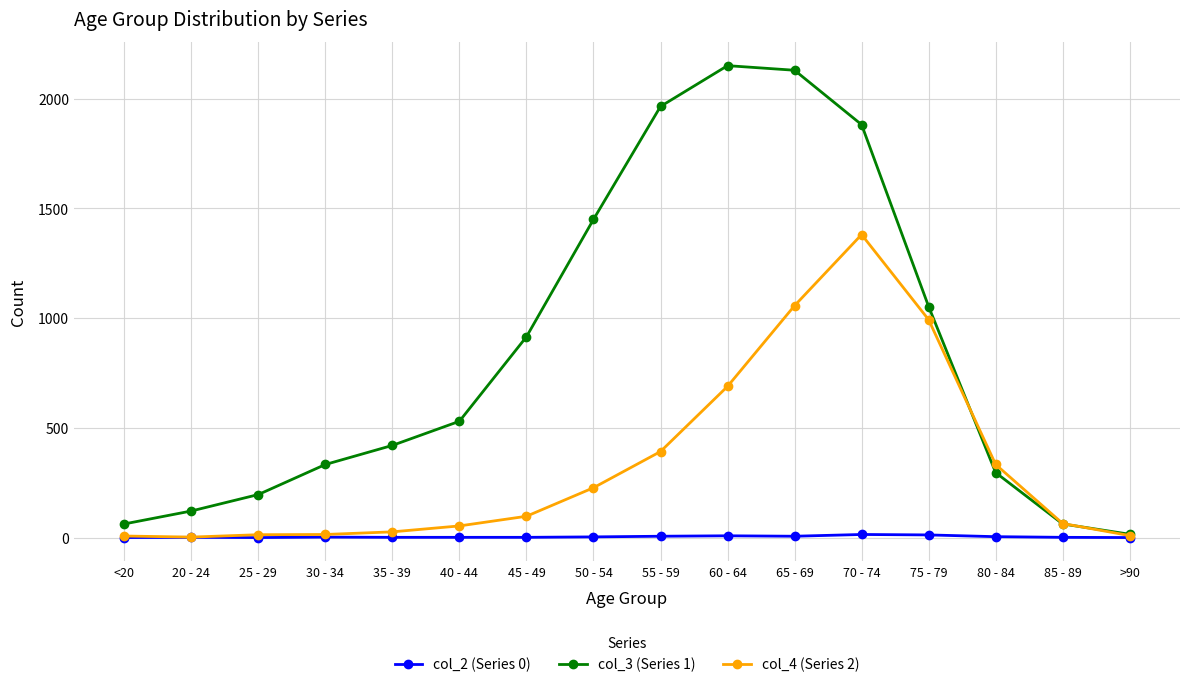

Is it true that col_2 (Series 0) equals 0 at >90?

True